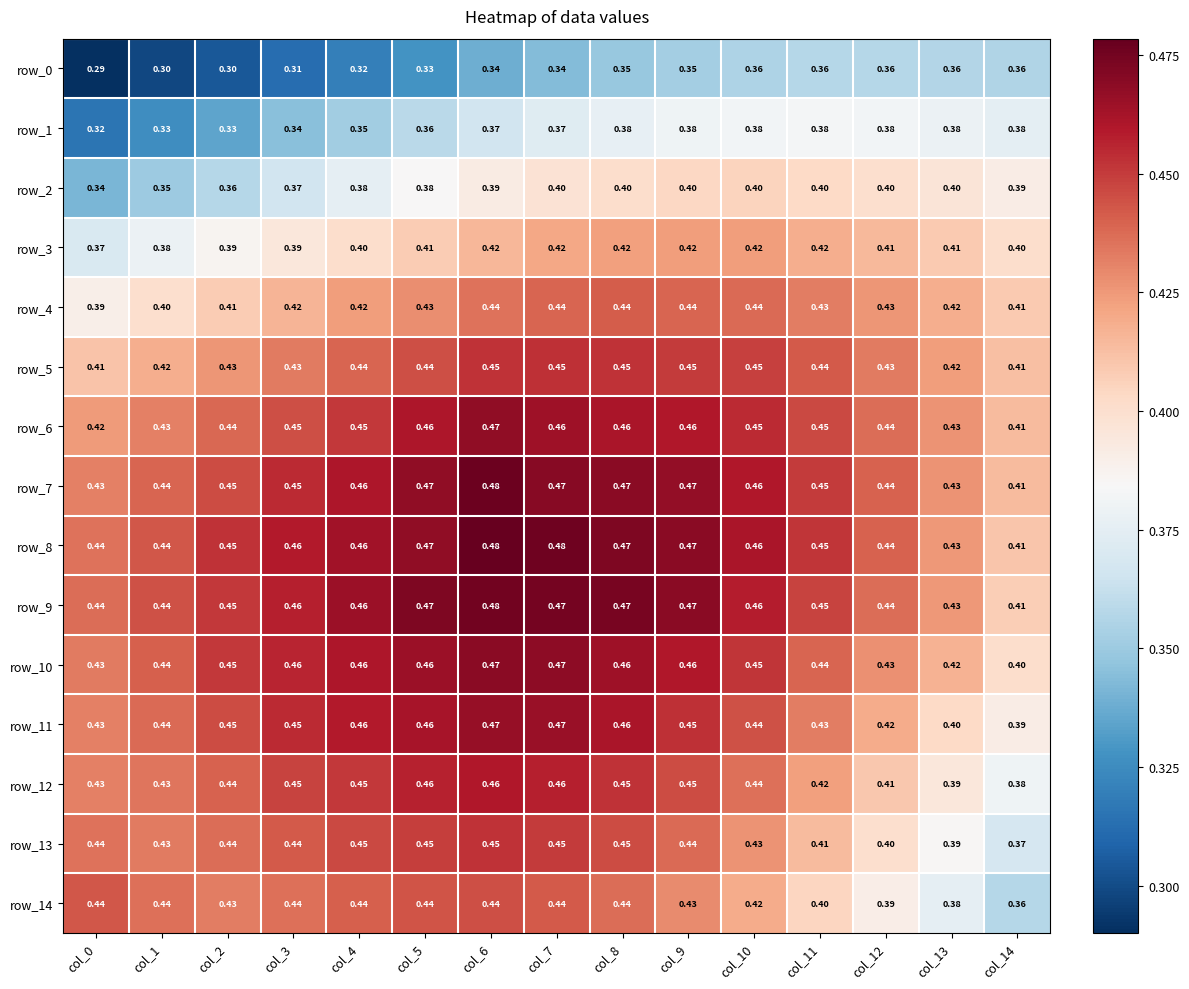

Is the value of row_12 at col_10 greater than the value of row_6 at col_1?

Yes